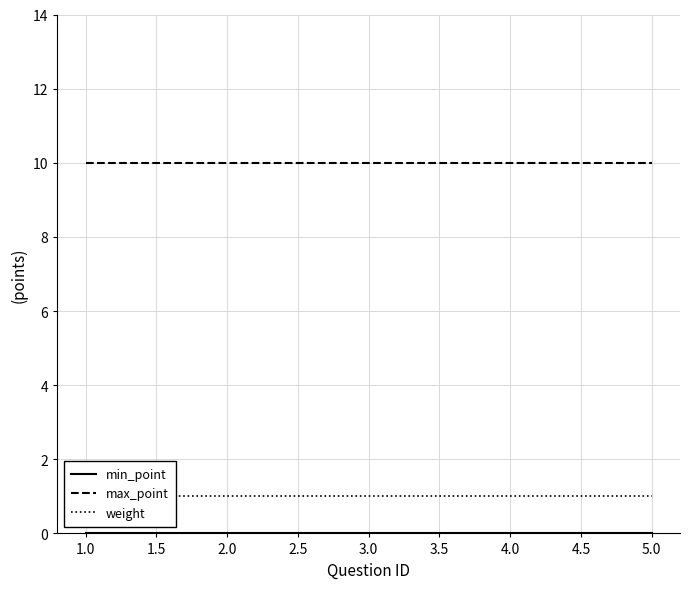

What is the minimum value for max_point?

10